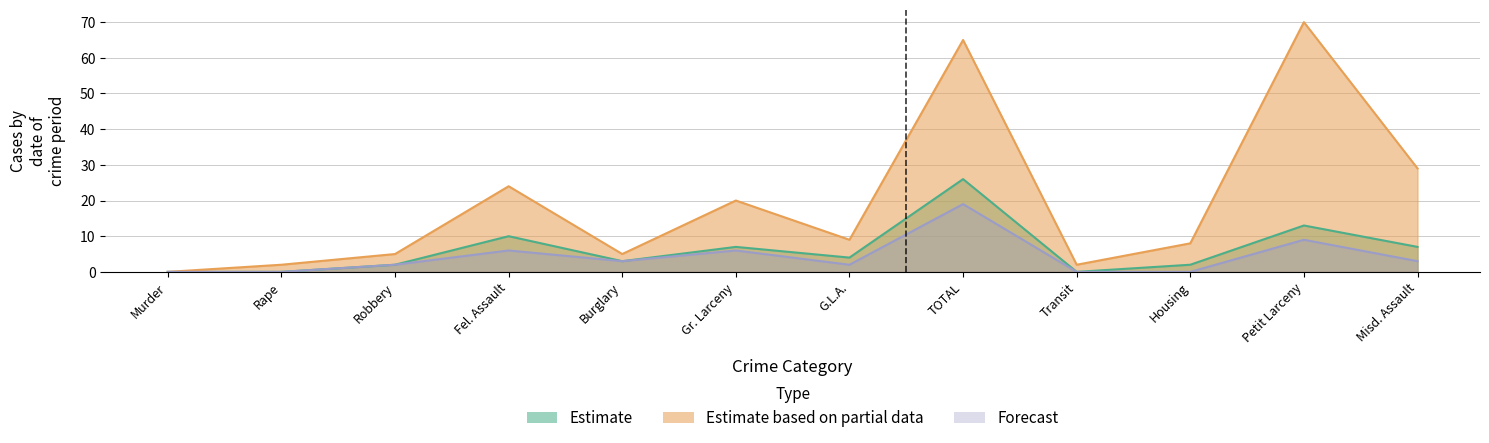

What is the value of the Forecast point at the 4th from the left?

6